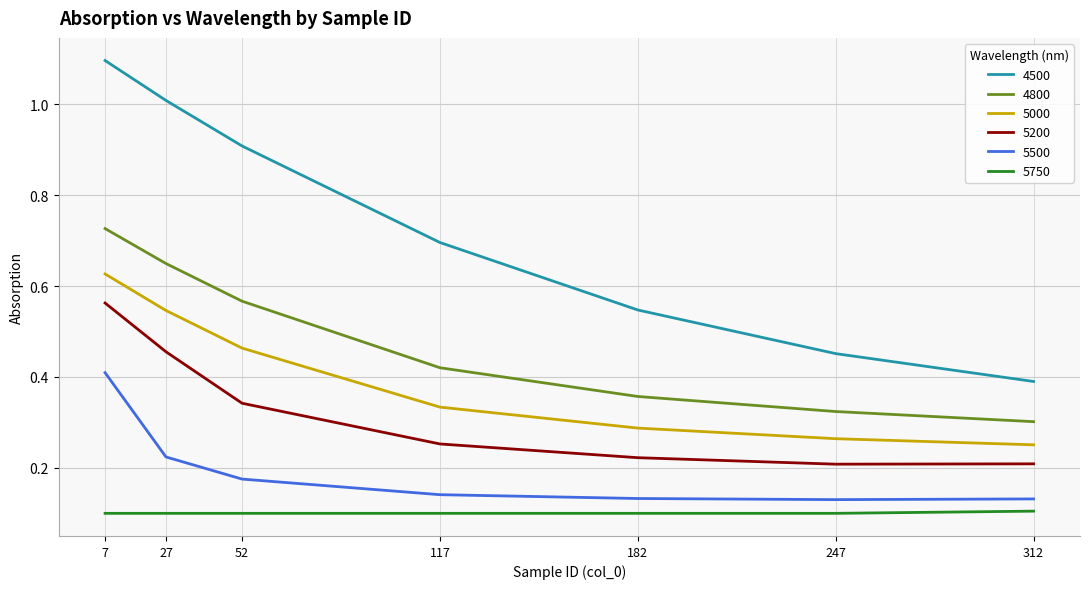

Which series has the largest range (max minus min)?

4500